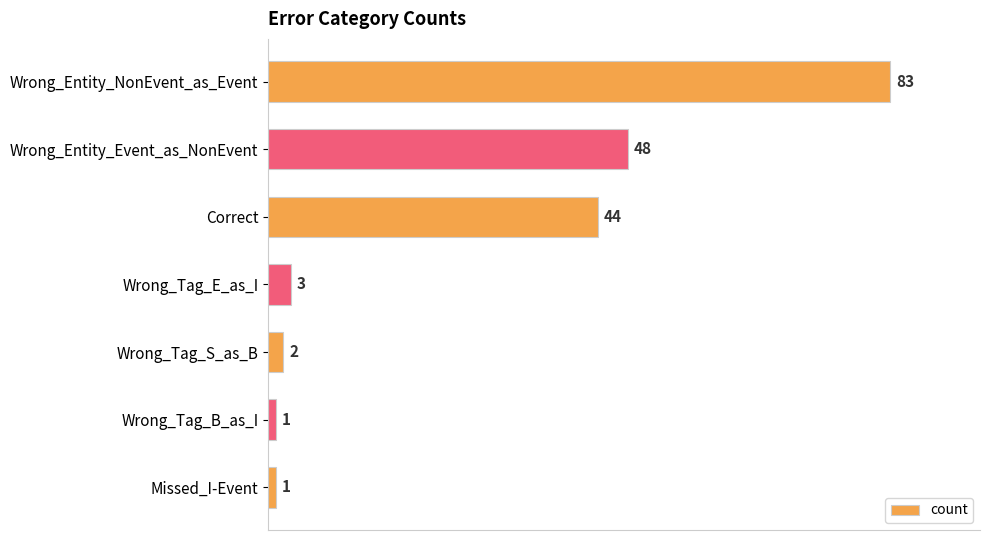

What is the difference between the second highest and second lowest values?

47